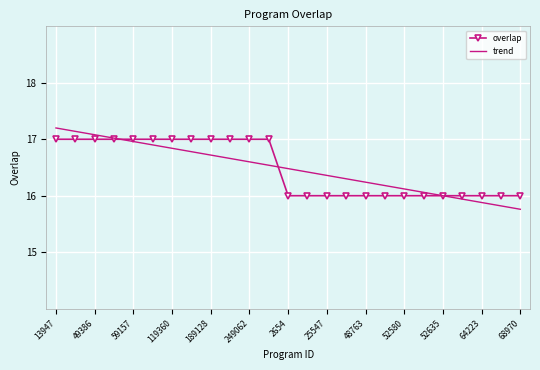

How many series are shown in this chart?

2